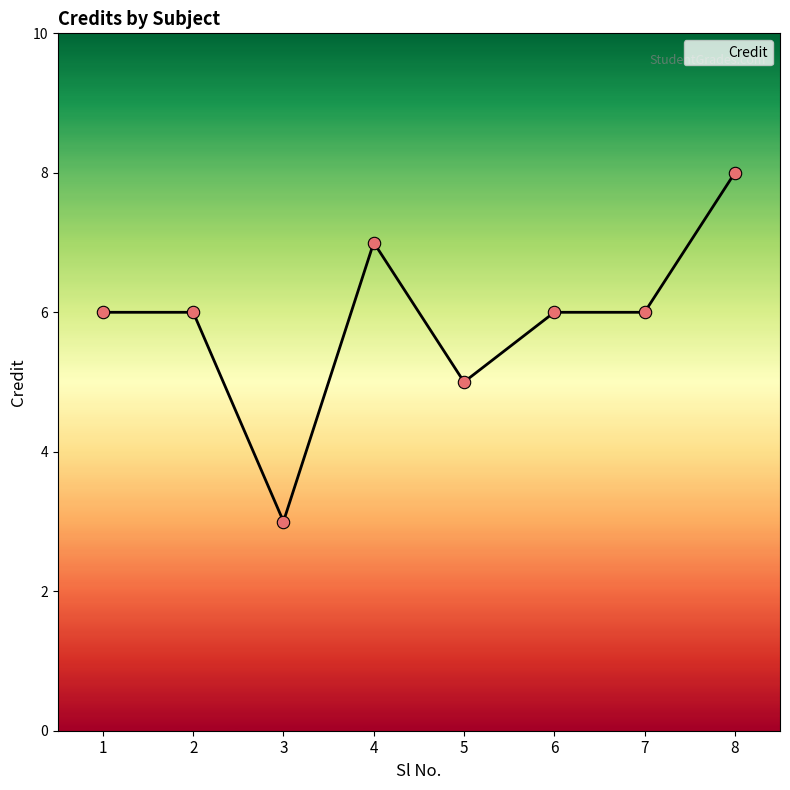

Approximately how many times larger is the value at 1 compared to 5?

1.2